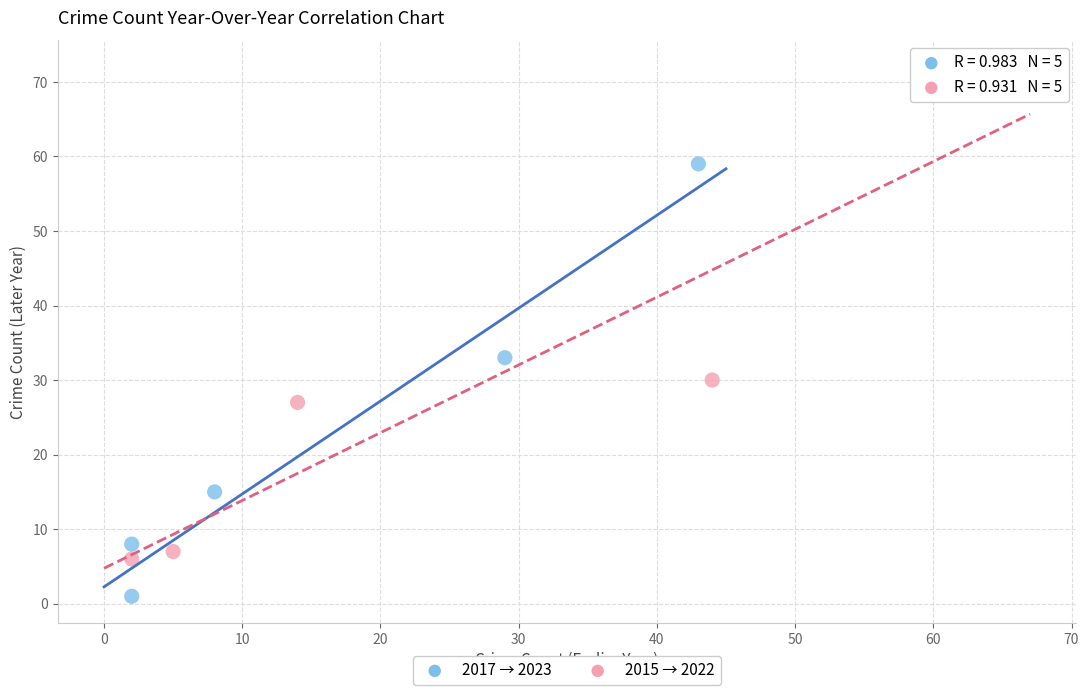

What are all the series names shown in the legend?

2017 → 2023, 2015 → 2022